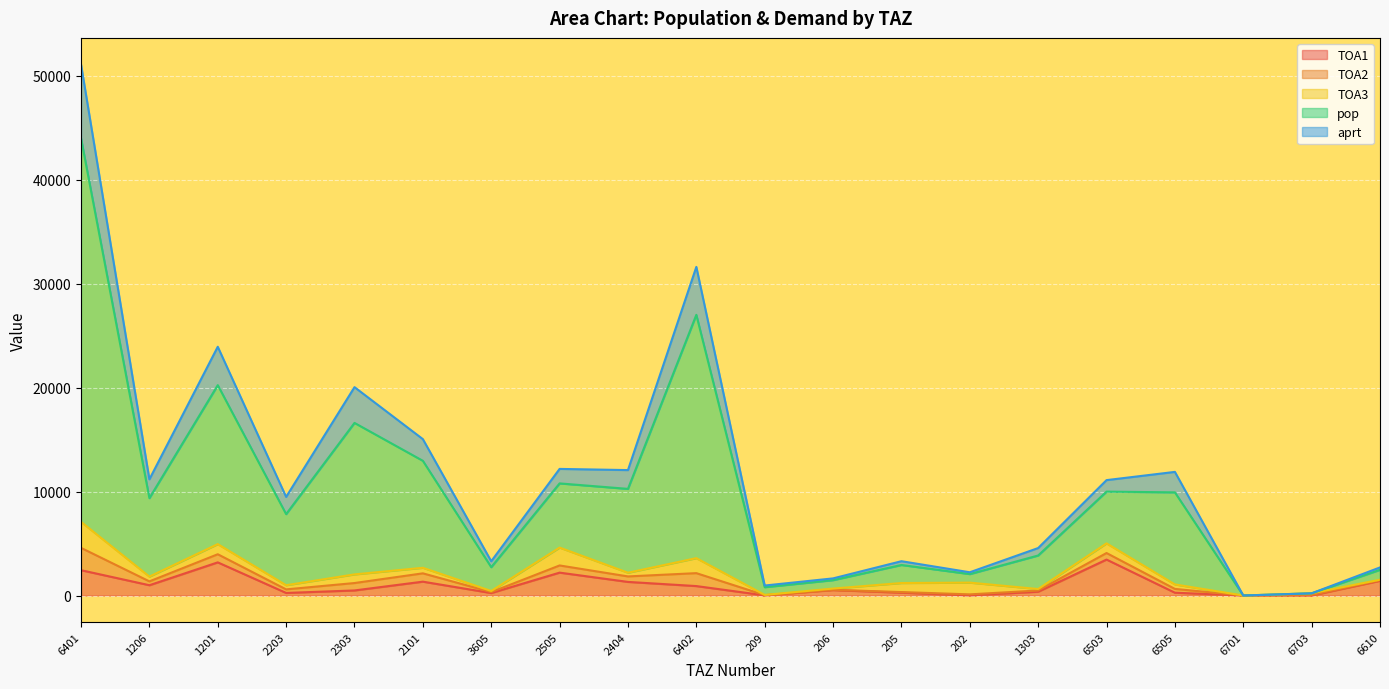

Which has a higher value, 1206 or 6610?

6610